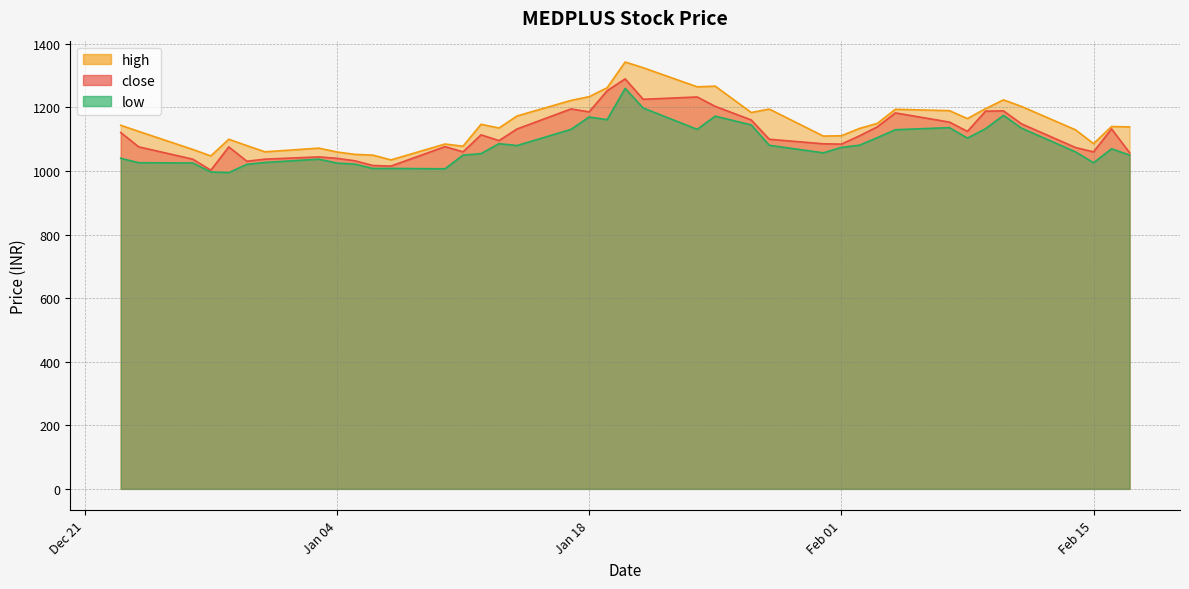

True or false: low has more than 0 interior local peaks.

True